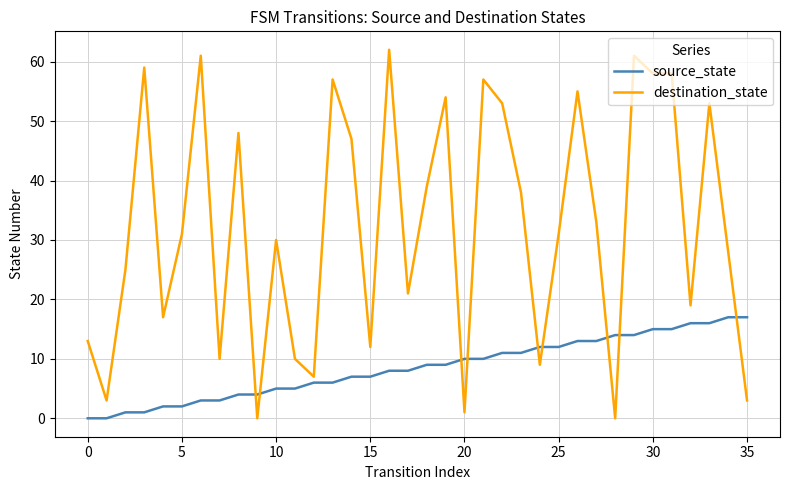

What is the greatest value displayed?

62